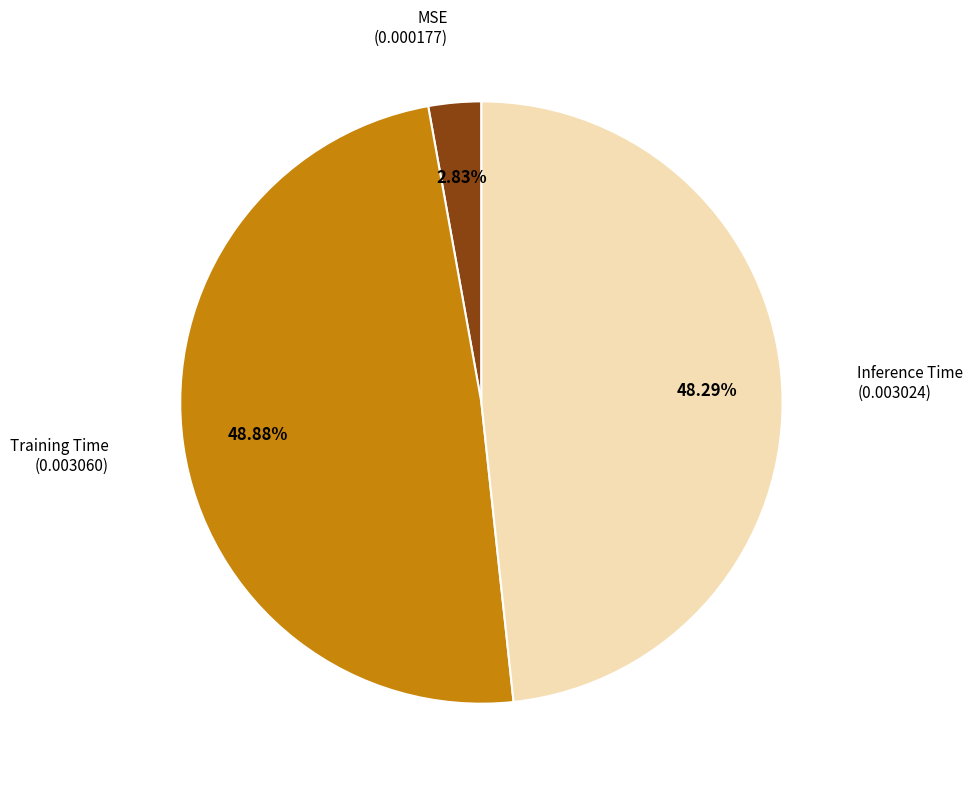

Is there any slice that represents more than half of the pie?

No